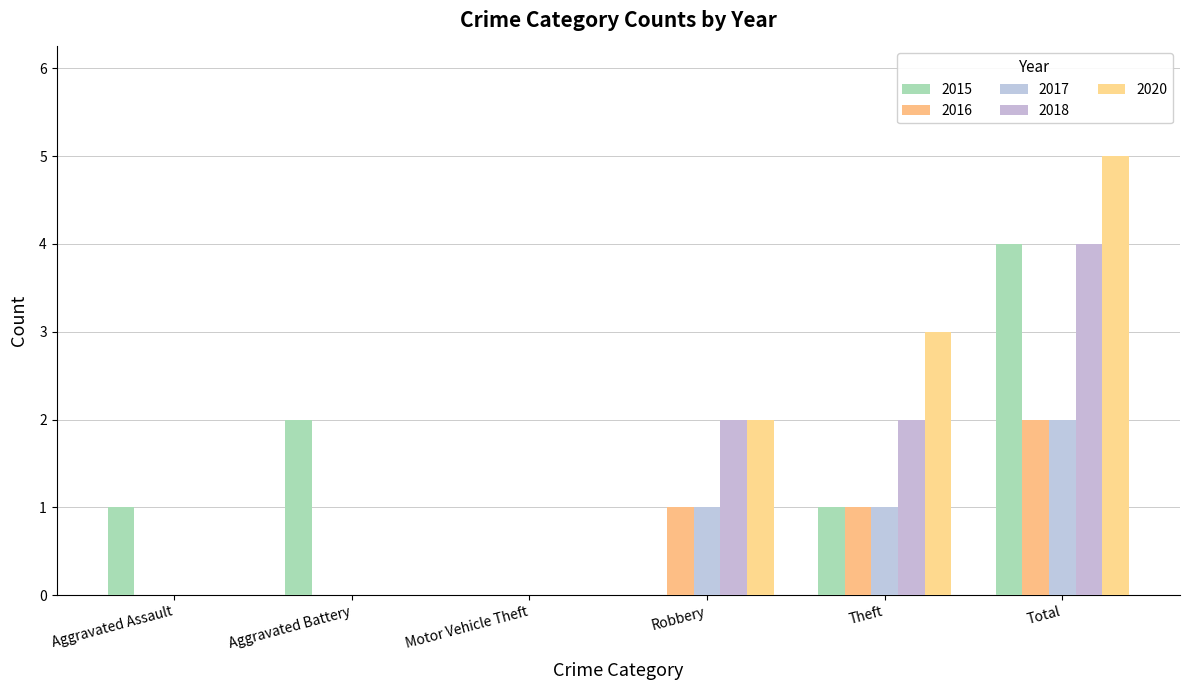

The value of 2017 at Total is 2. True or false?

True